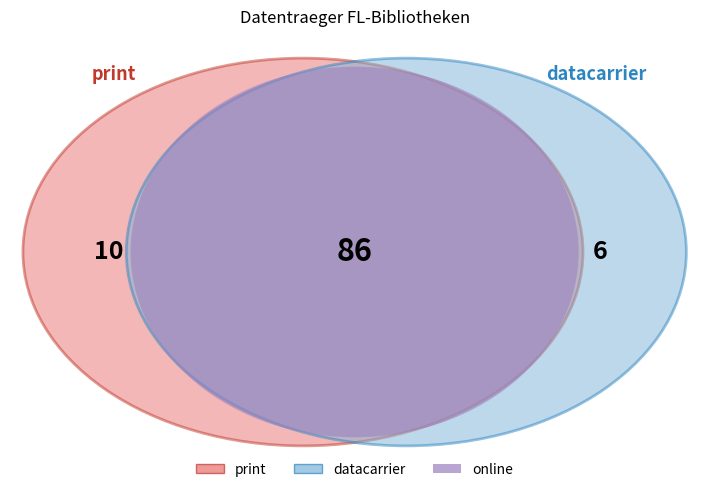

Is online the majority of the pie?

Yes